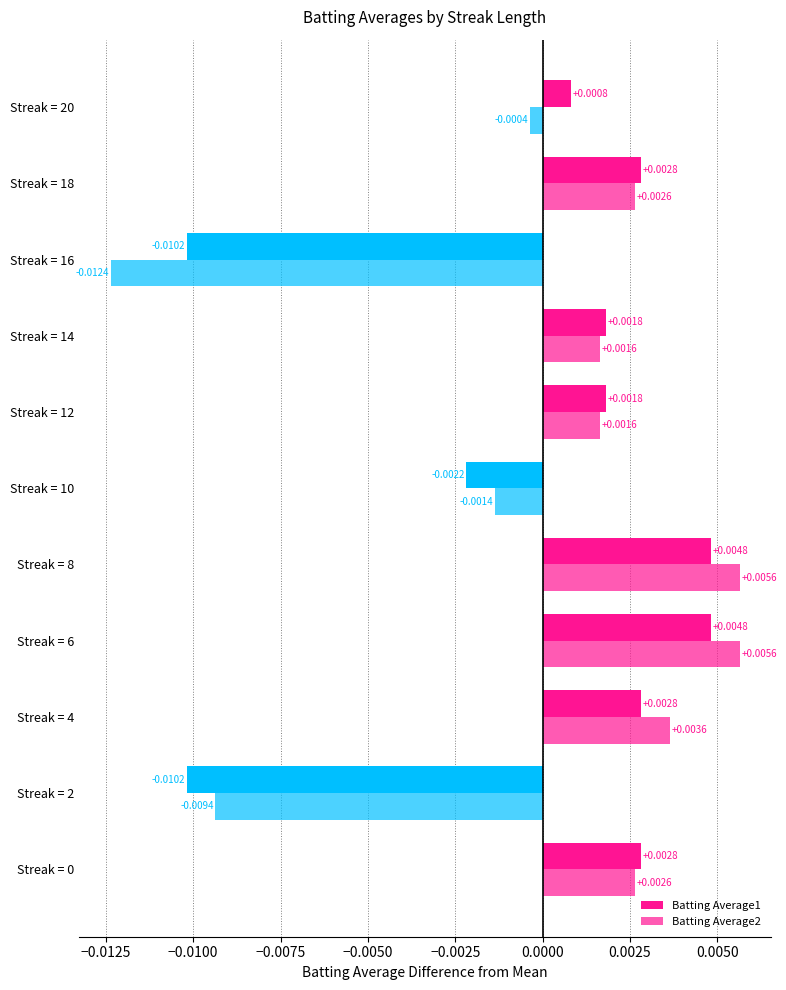

How many distinct data groups are displayed?

2